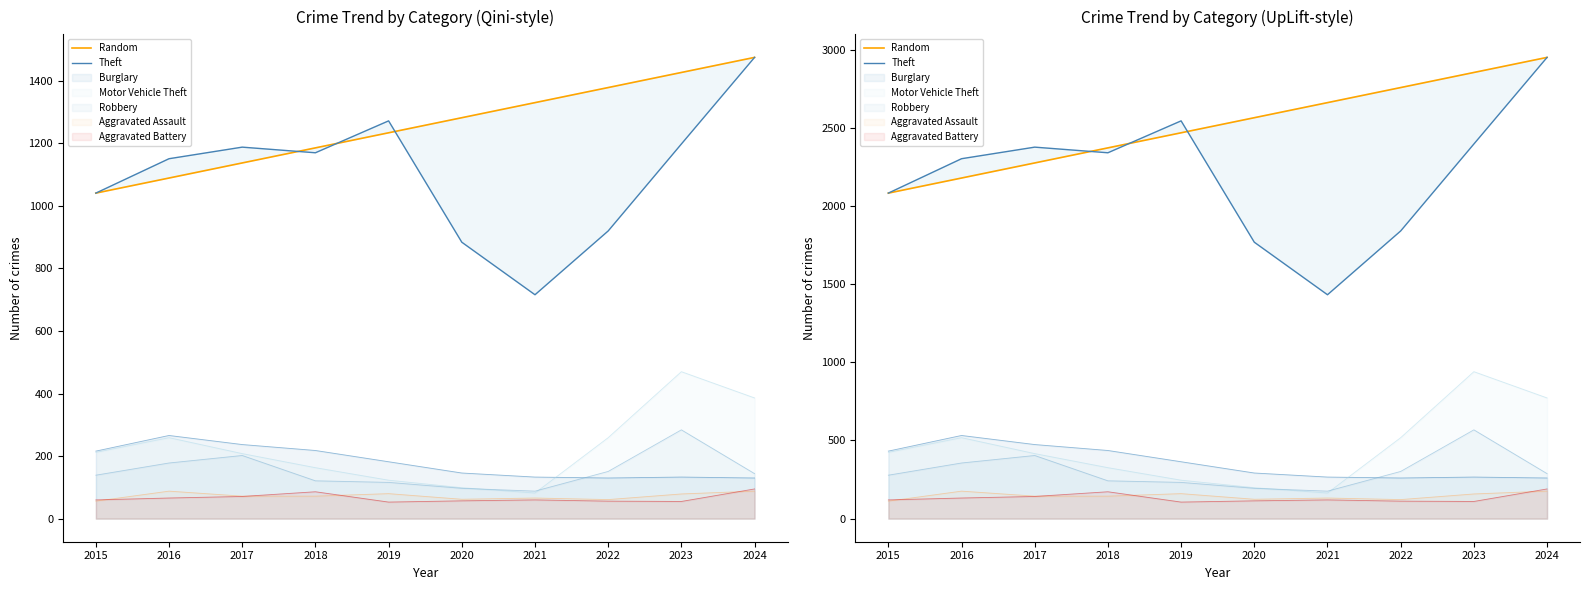

What is the sum of all Theft values?

22030.0